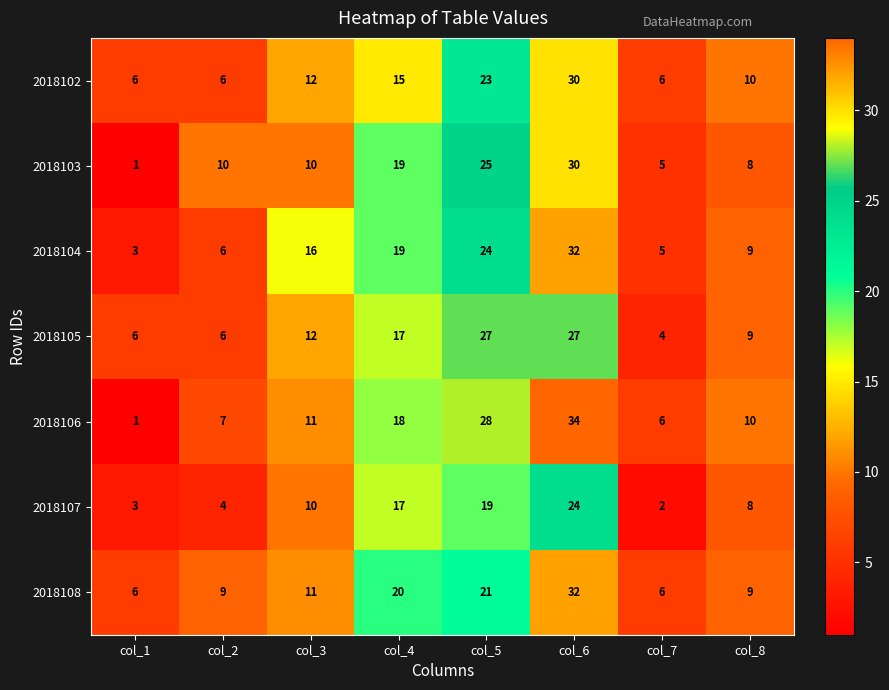

Which series has the largest total across all categories?

2018106